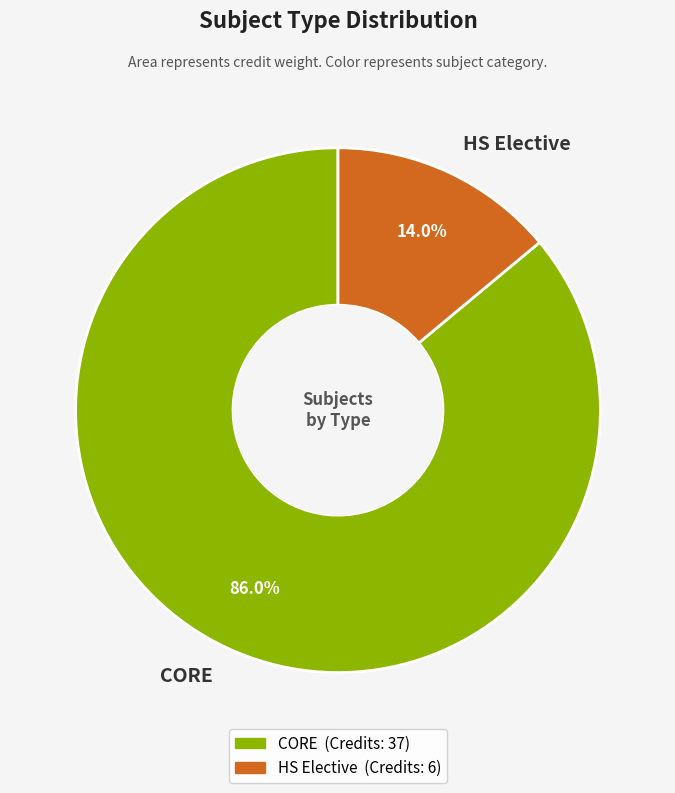

To the nearest percent, what is the difference between the HS Elective and CORE slice percentages?

72%